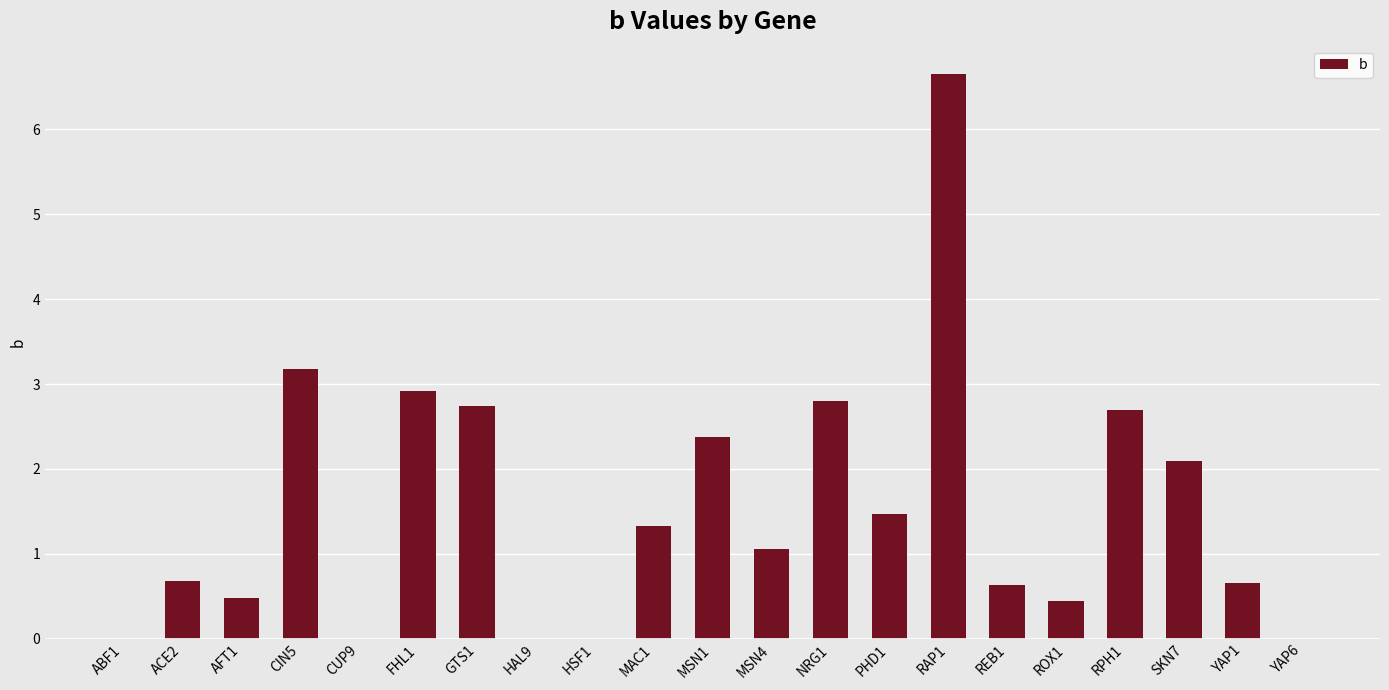

What is the sum of the values at AFT1 and RPH1?

3.2